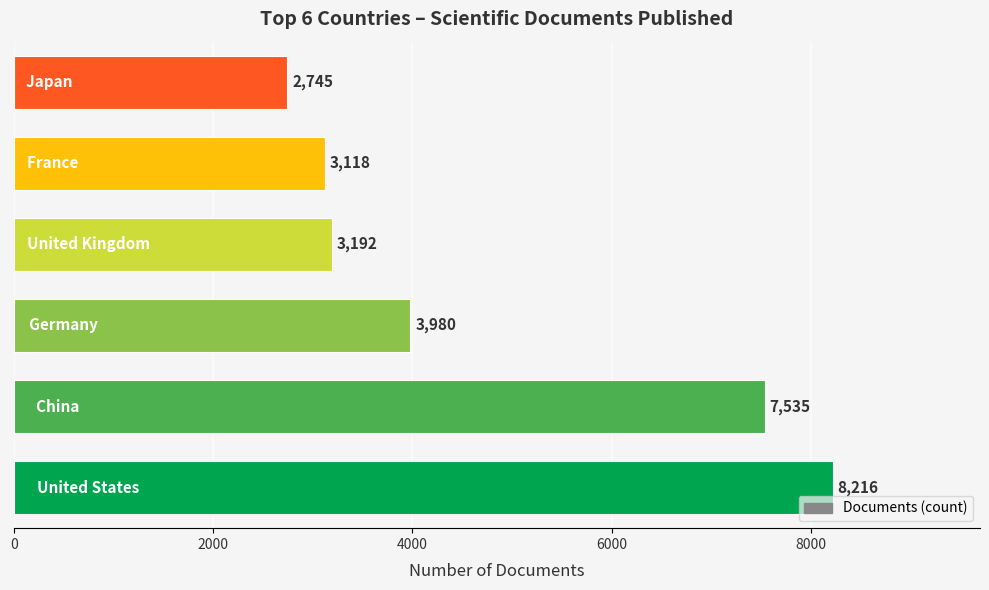

How many data points are less than 3980?

3